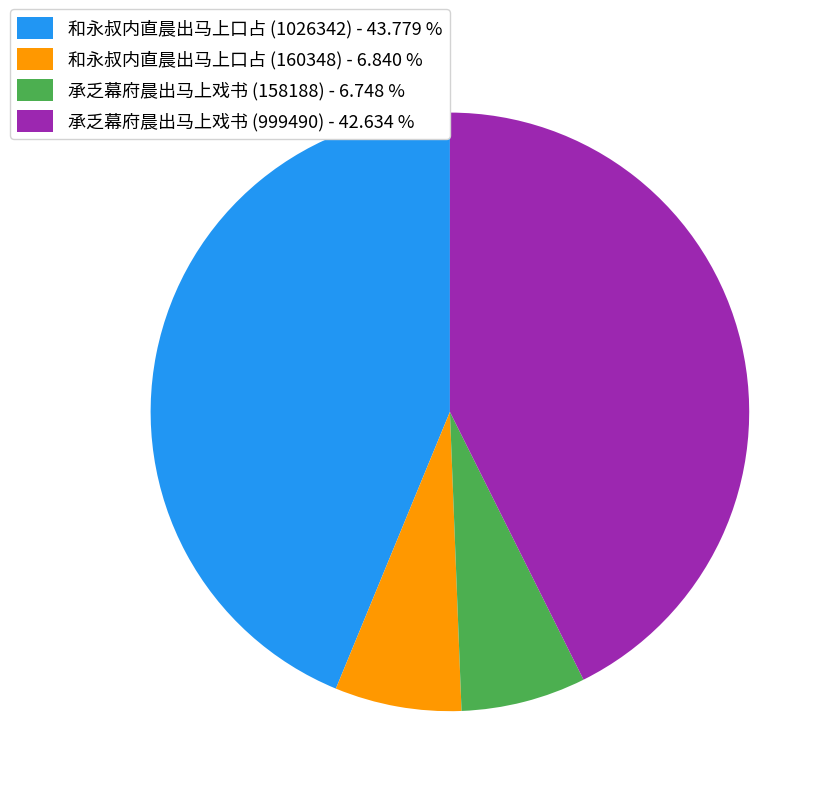

How many slices are in this pie chart?

4